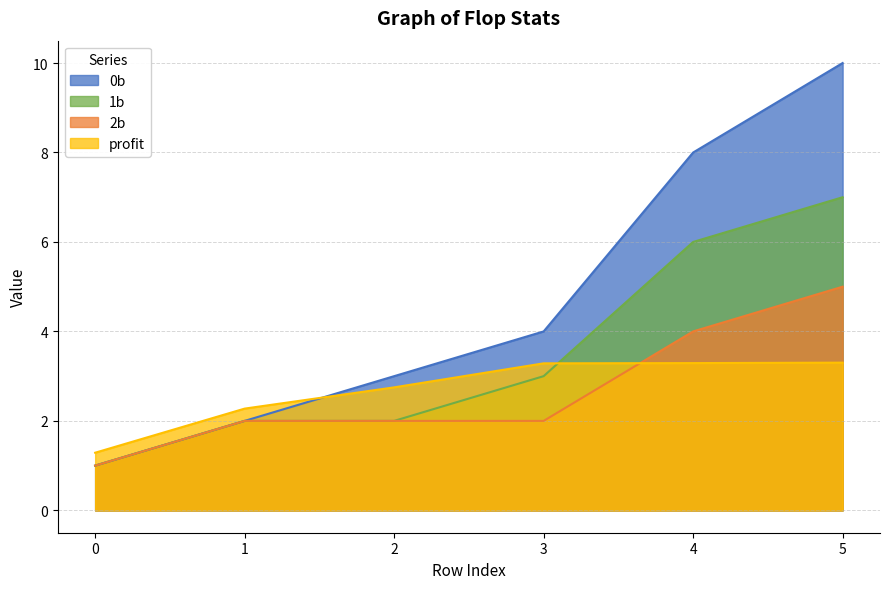

What is the average value of the 2b series?

2.7